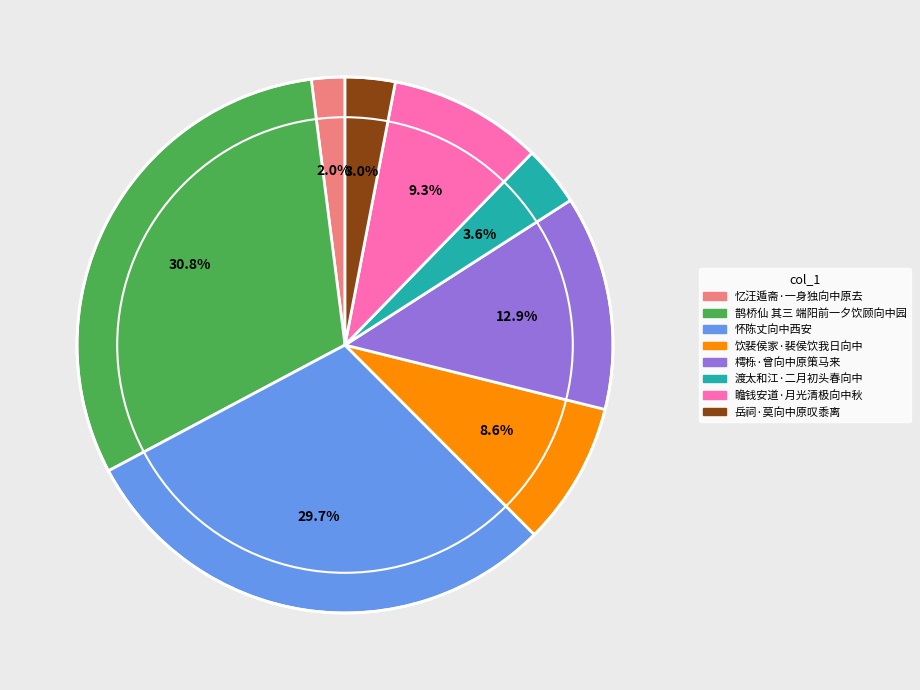

Approximately how many times larger is the value at 岳祠·莫向中原叹黍离 compared to 渡太和江·二月初头春向中?

0.8